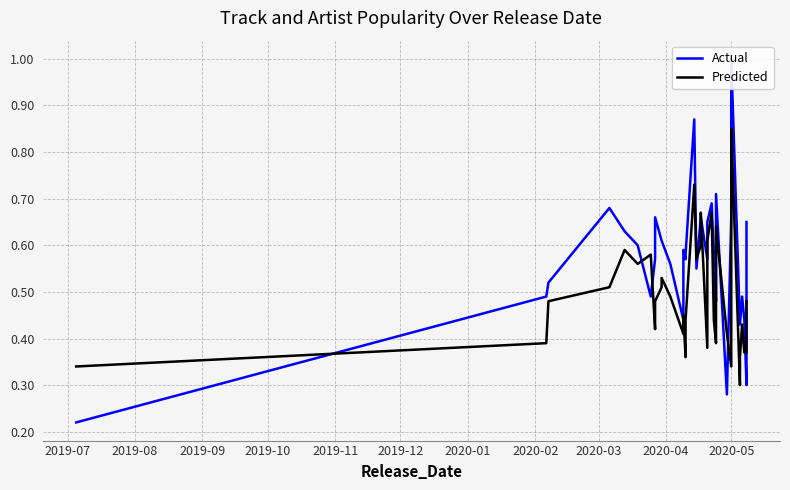

At how many categories does at least one series exceed 0?

40